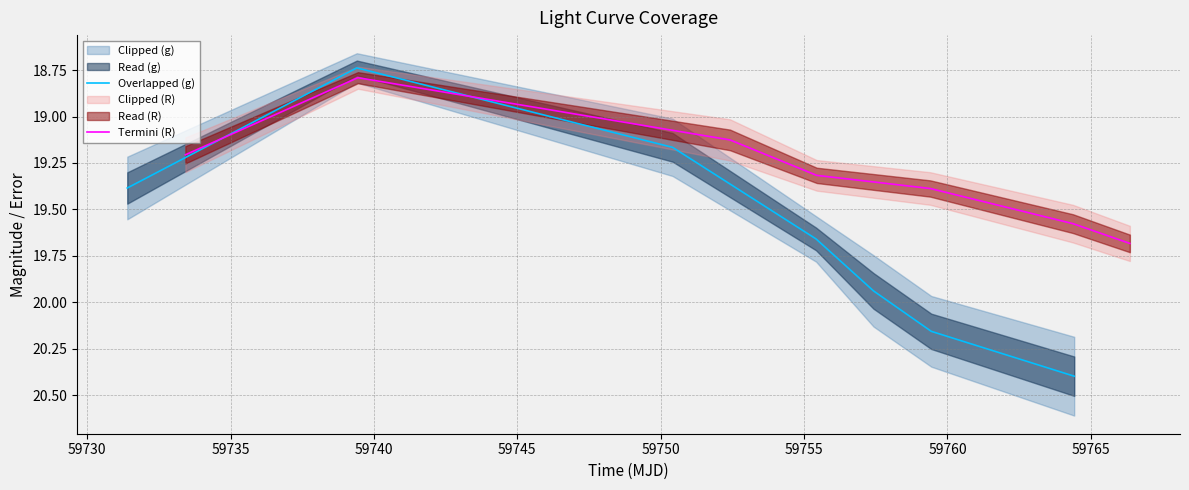

How many data points does each series have?

7